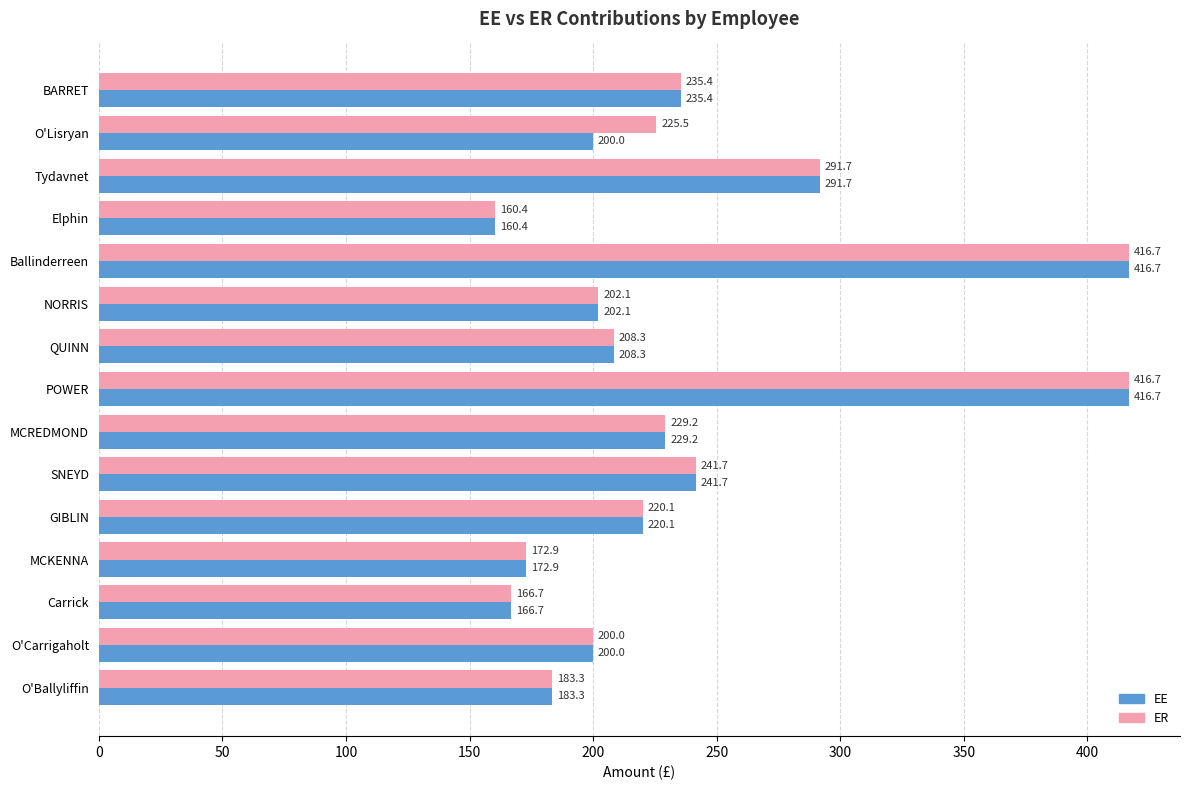

What is the lowest value of the ER series?

160.4